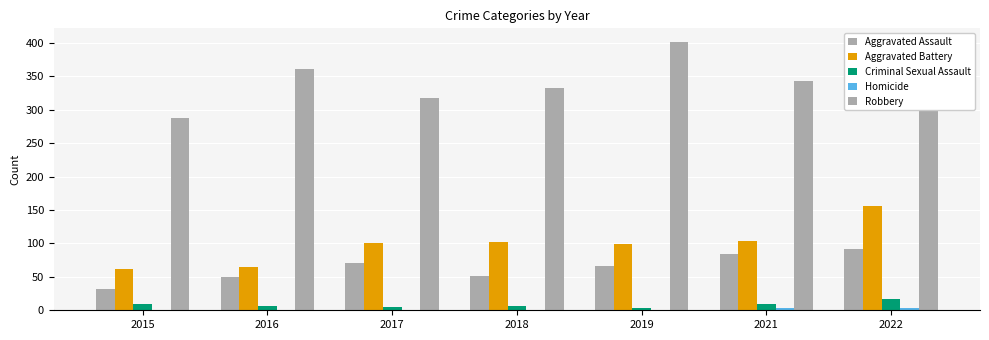

At which category is the sum across all series the highest?

2022